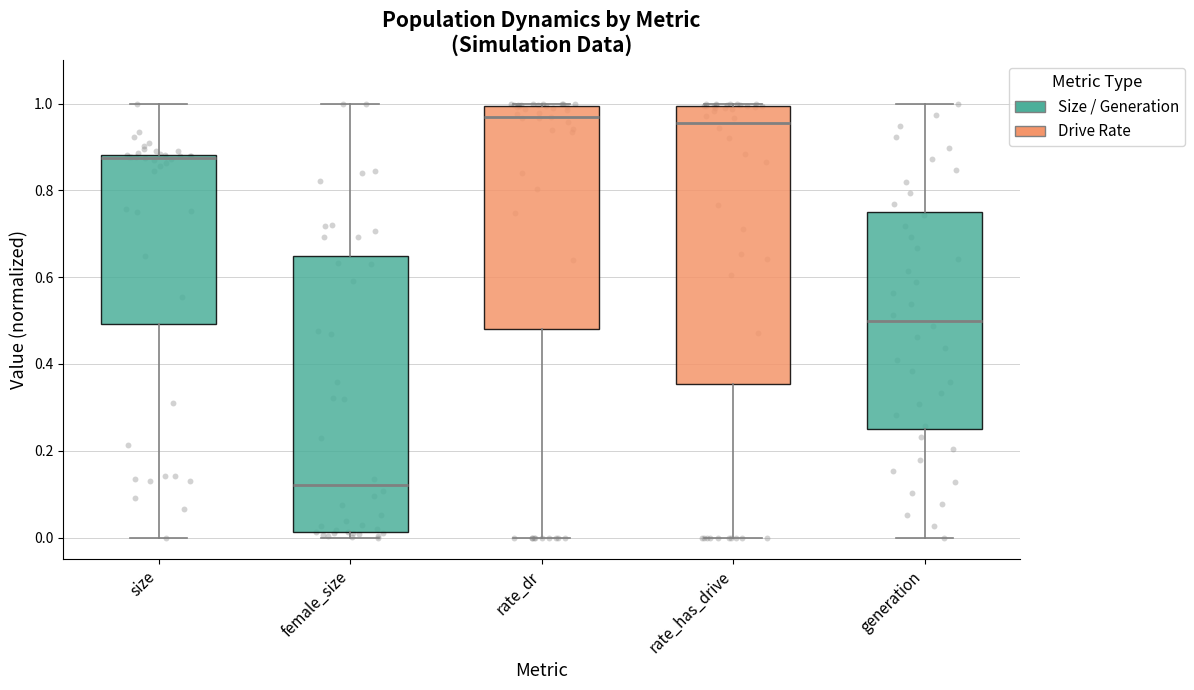

Reading left to right, read every box against the y-axis: the position of its median line, the range the box covers, and the ends of its whiskers. The values are not printed on the chart, so give them approximately, as read against the axis.

size: median 0.88 (just below the box's upper edge), box 0.50 to 0.88, whiskers 0.00 to 1.00
female_size: median 0.12, box 0.02 to 0.64, whiskers 0.00 to 1.00
rate_dr: median 0.96, box 0.48 to 1.00, whiskers 0.00 to 1.00
rate_has_drive: median 0.96, box 0.36 to 1.00, whiskers 0.00 to 1.00
generation: median 0.50, box 0.26 to 0.76, whiskers 0.00 to 1.00